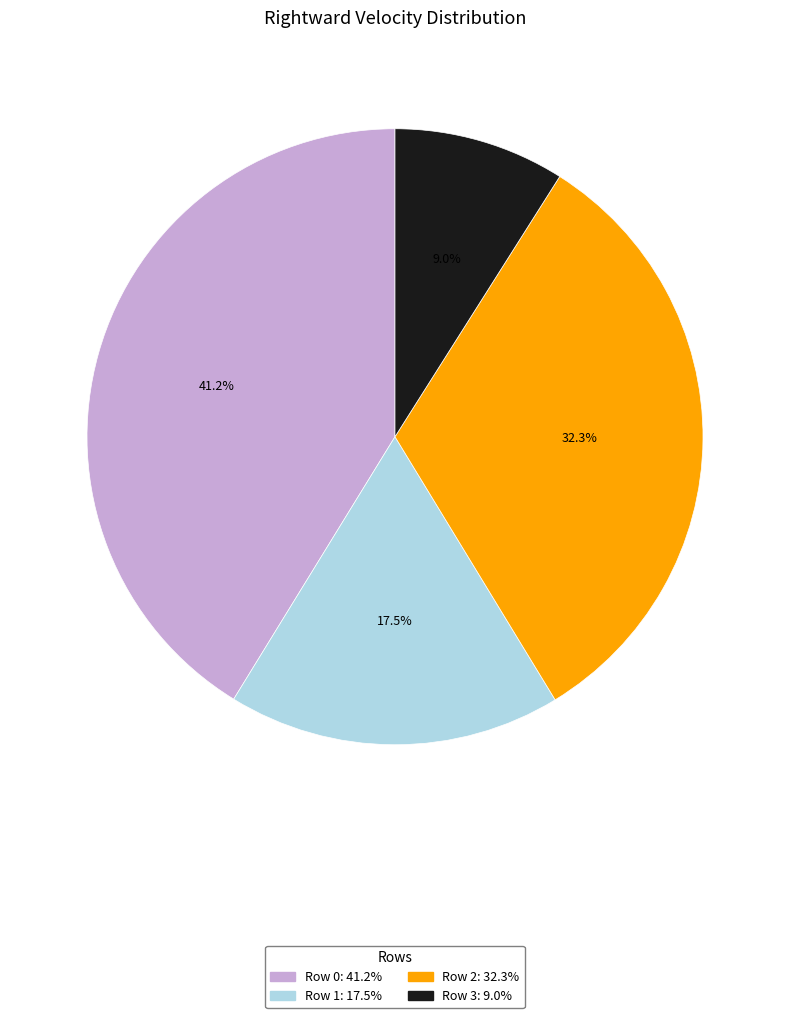

What percentage is the Row 3 slice, to the nearest percent?

9%